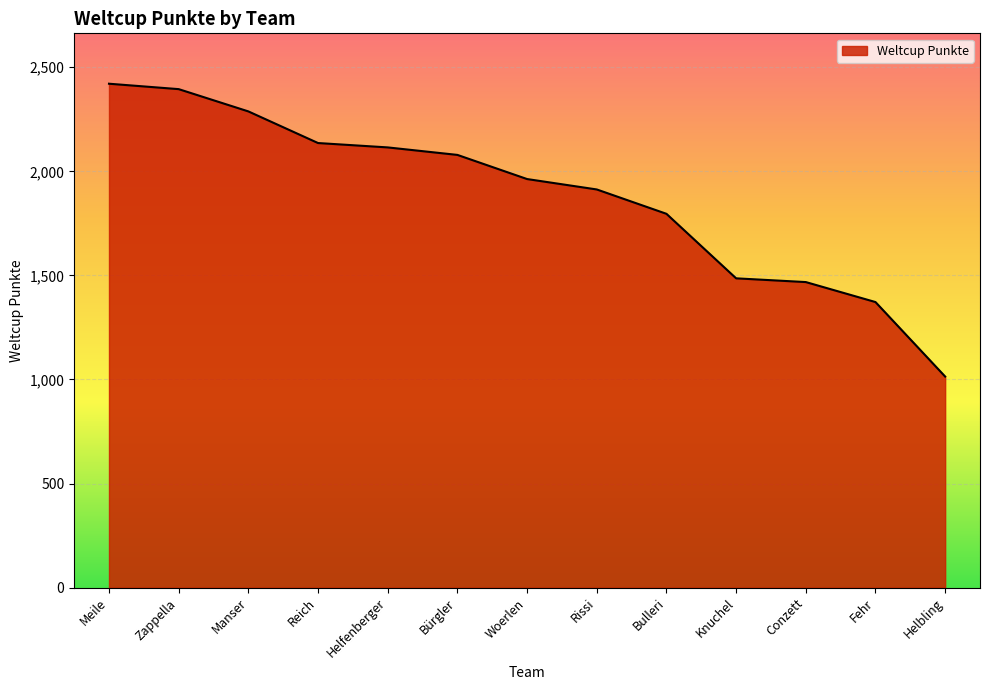

The chart shows a value of 1933 at Conzett. True or false?

False